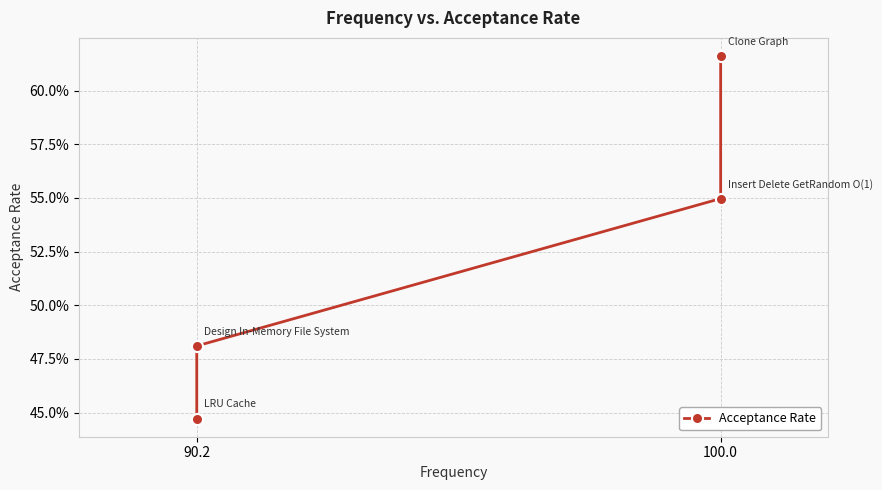

What is the average value?

0.5